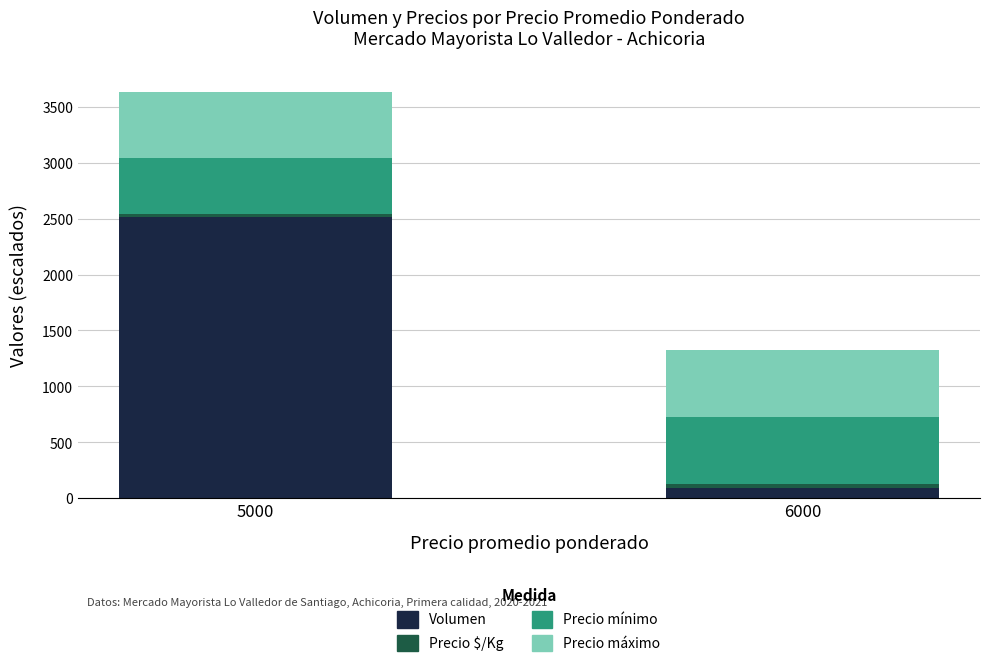

At which category is the sum across all series the highest?

5000